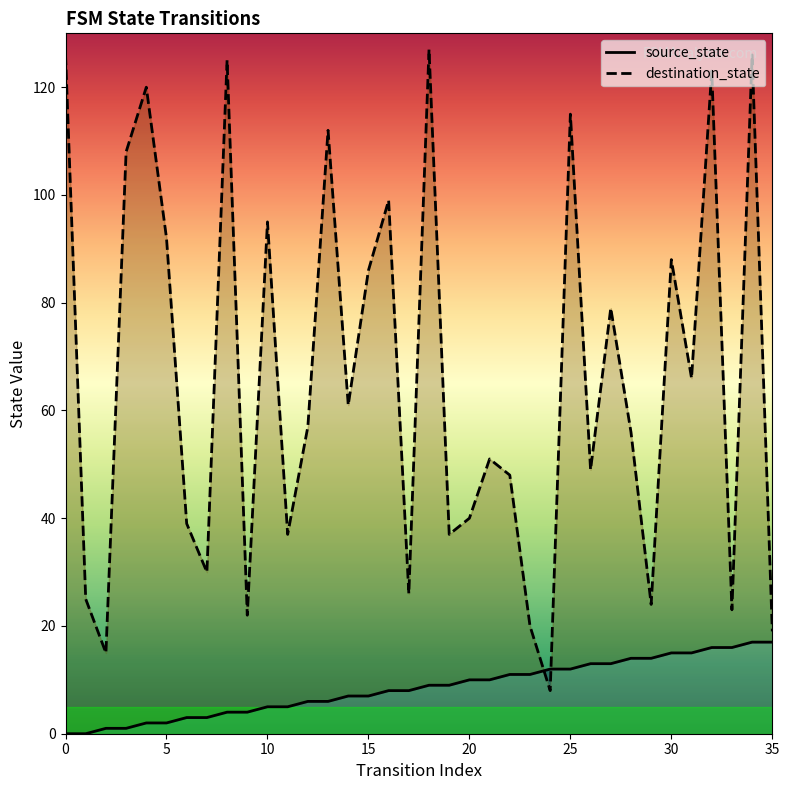

How many values in source_state are above zero?

34